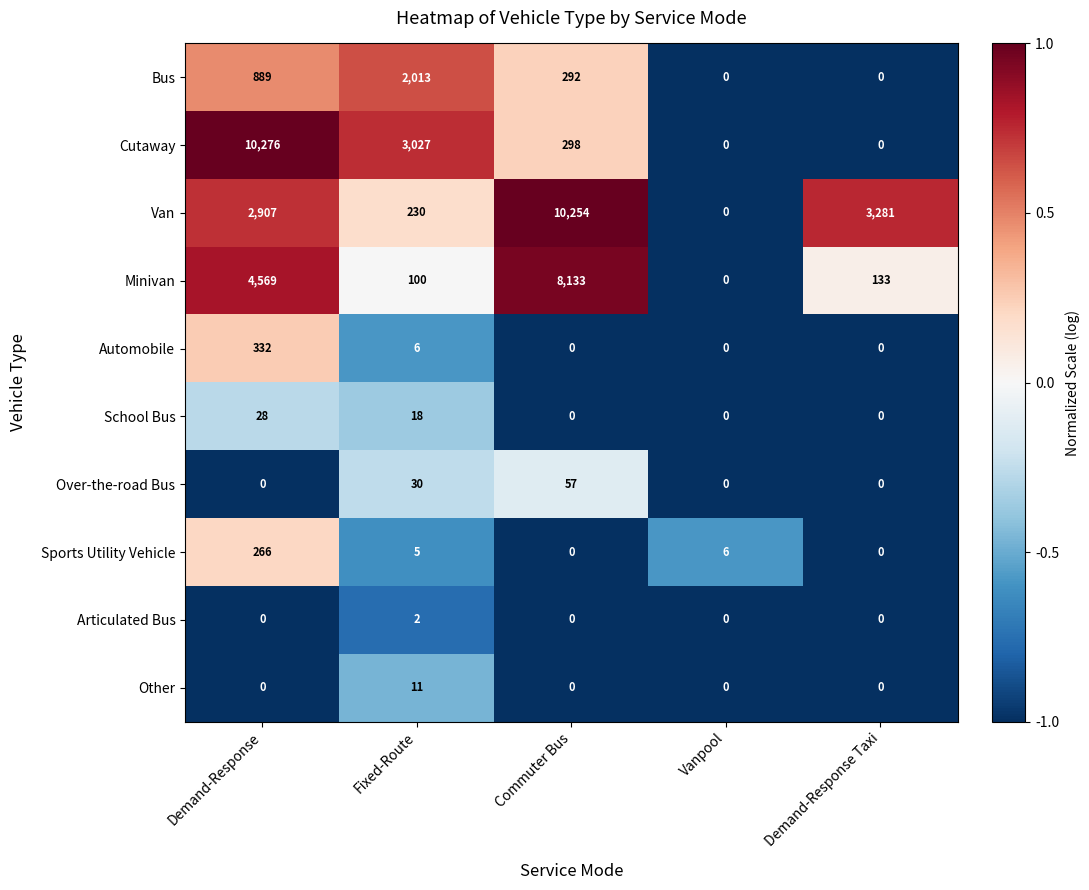

At Fixed-Route, list the series in order from largest to smallest.

Cutaway, Bus, Van, Minivan, Over-the-road Bus, School Bus, Other, Automobile, Sports Utility Vehicle, Articulated Bus